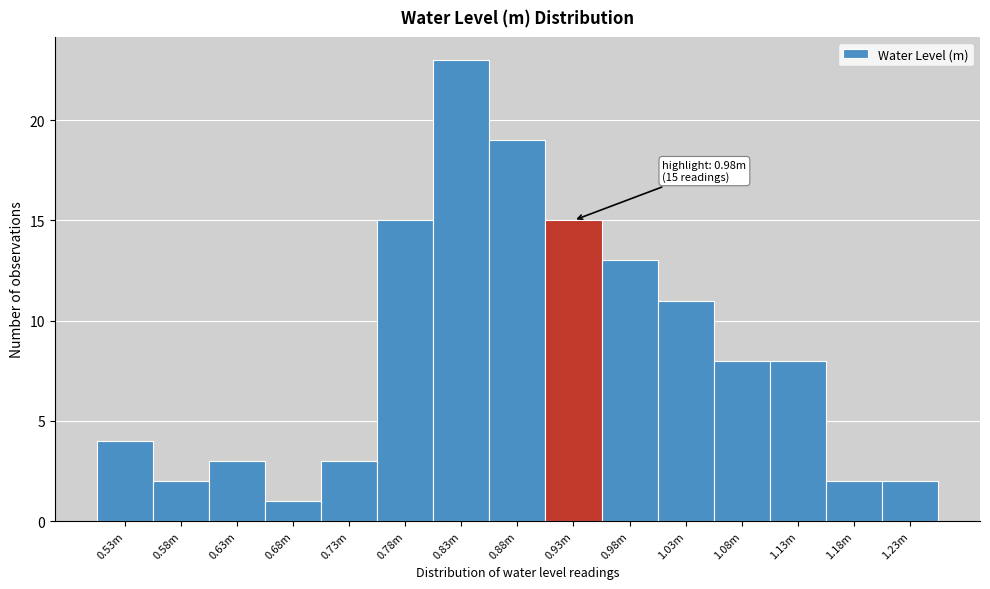

Reading right to left, extract all data points from this chart.

2	2	8	8	11	13	15	19	23	15	3	1	3	2	4